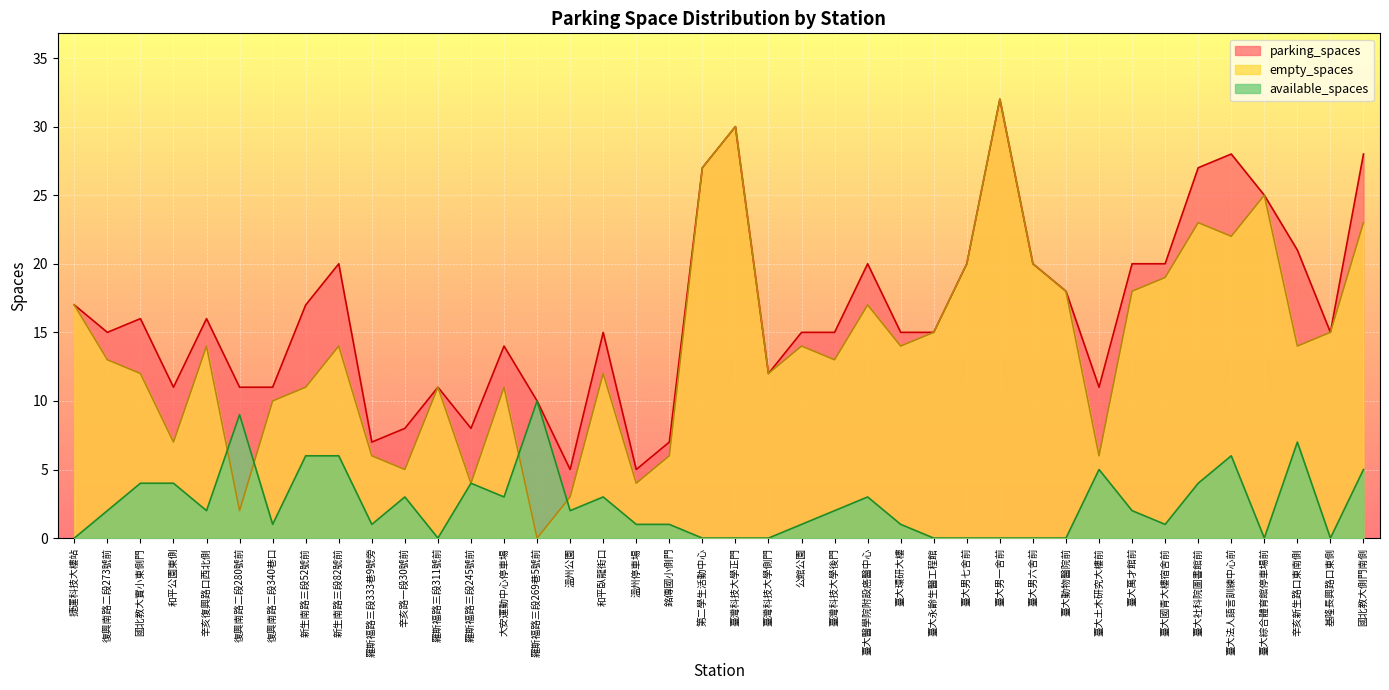

Is it true that parking_spaces equals 4 at 捷運科技大樓站?

False